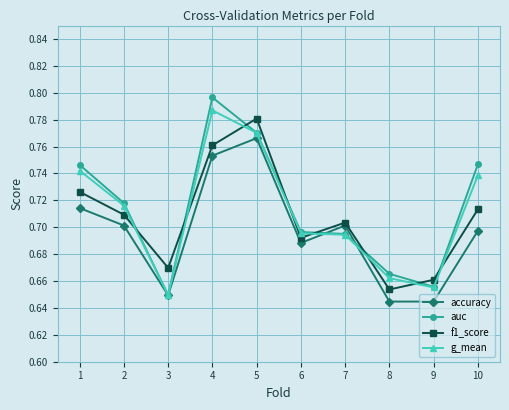

At which category does the chart reach its peak across all series?

4